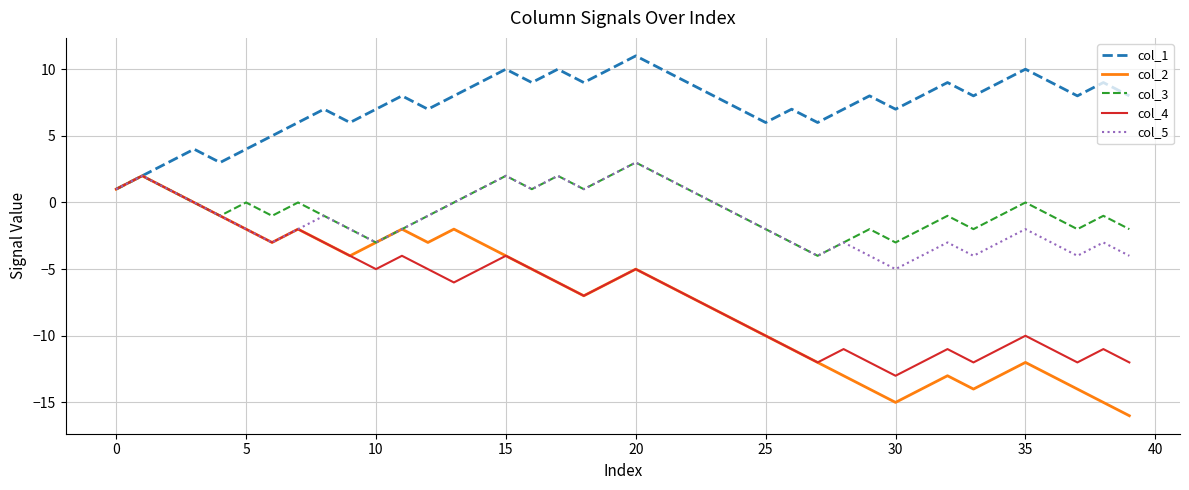

In col_1, how many points are lower than both neighbors (excluding endpoints)?

10